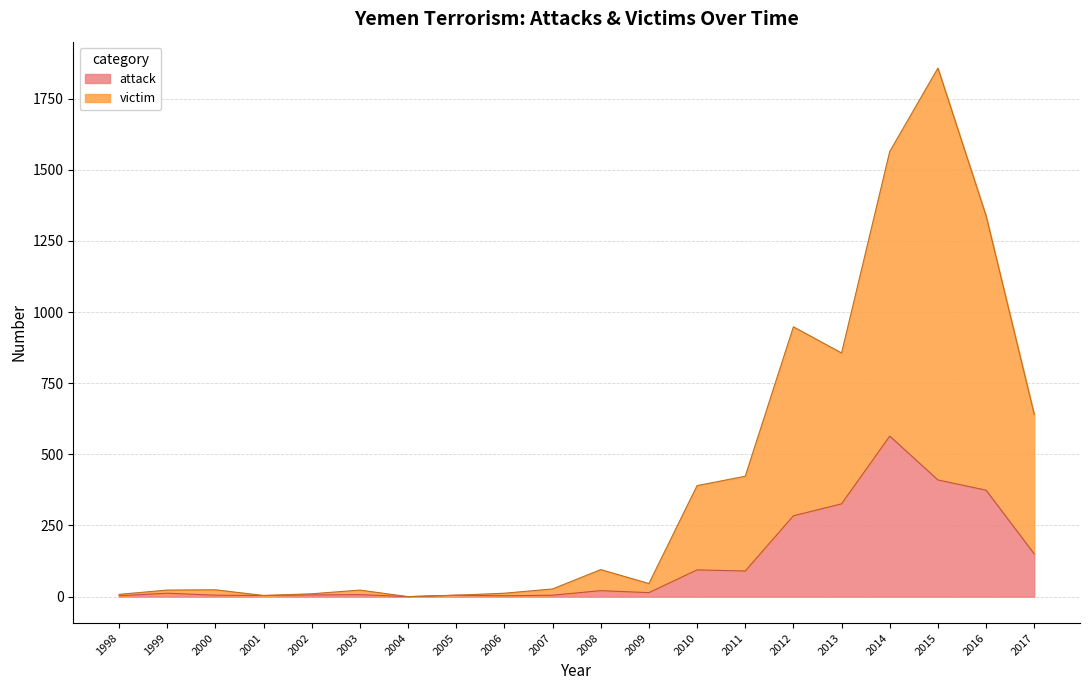

List the series in order of their peak value, highest first.

victim, attack